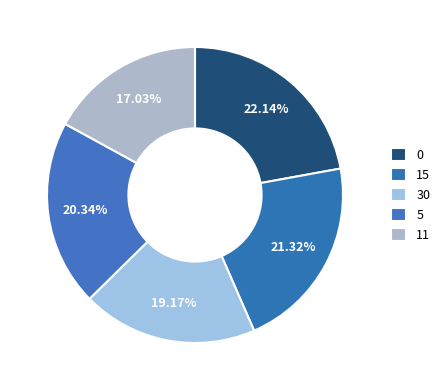

To the nearest percent, what is the difference between the largest and smallest slice percentages?

5%